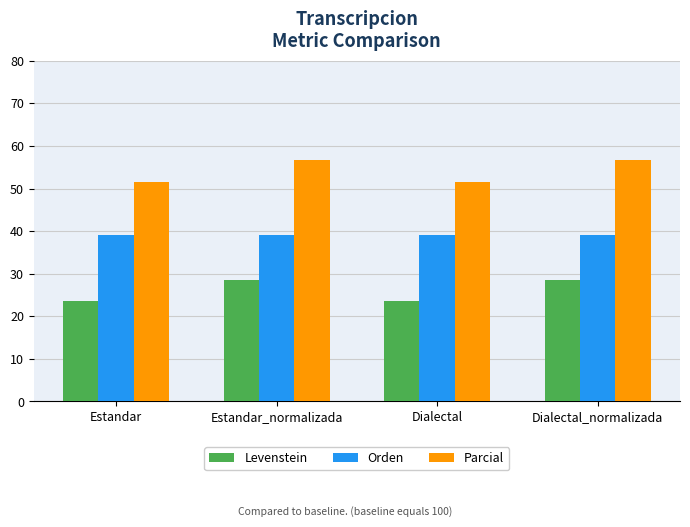

Where does the Parcial series first go above 56?

Estandar_normalizada